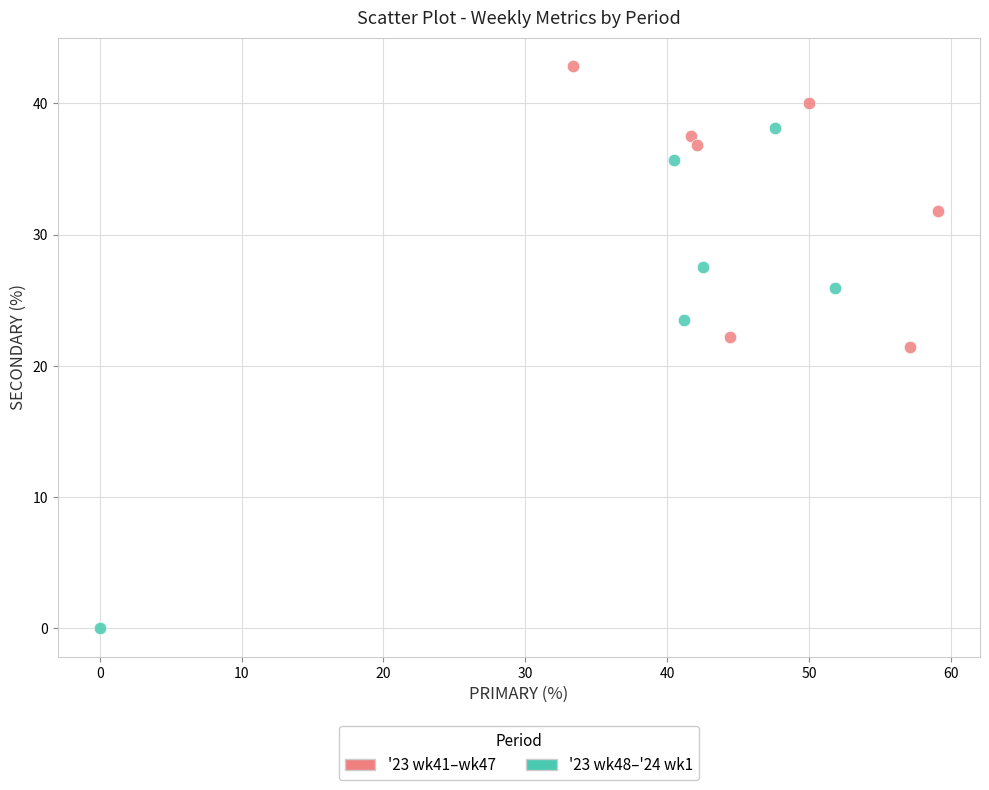

Which series contains the lowest Y value?

'23 wk48–'24 wk1